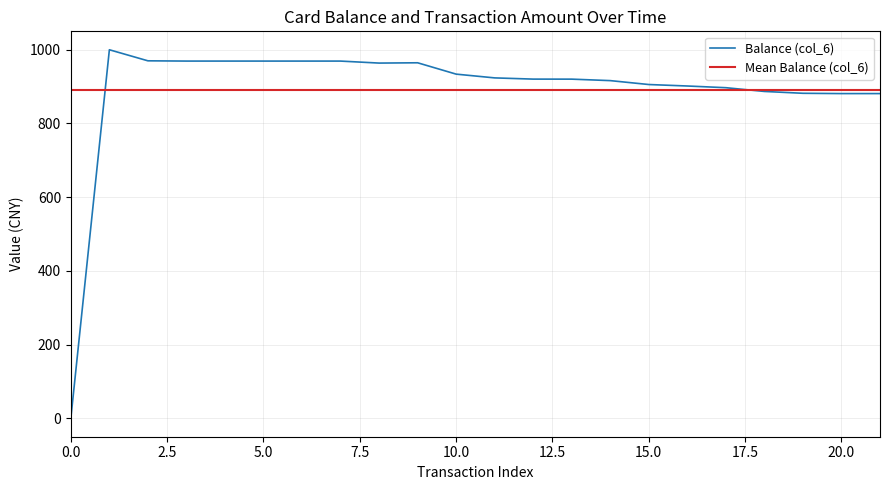

The value of Balance (col_6) at 0.0 is 0.0. True or false?

True